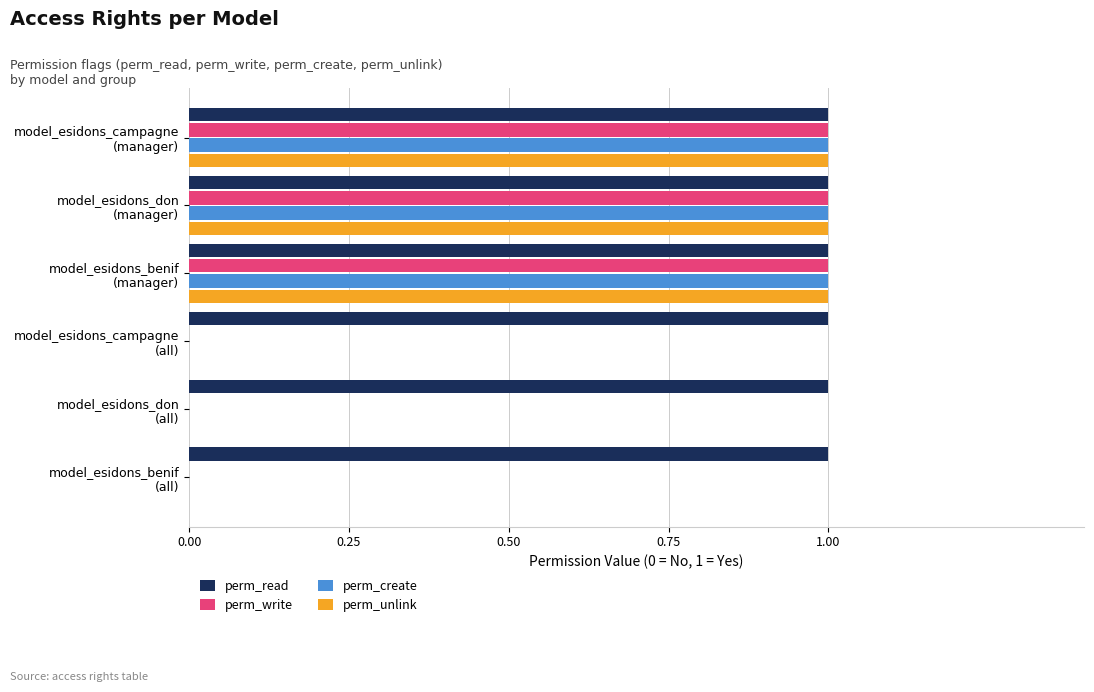

What are all the series names shown in the legend?

perm_read, perm_write, perm_create, perm_unlink